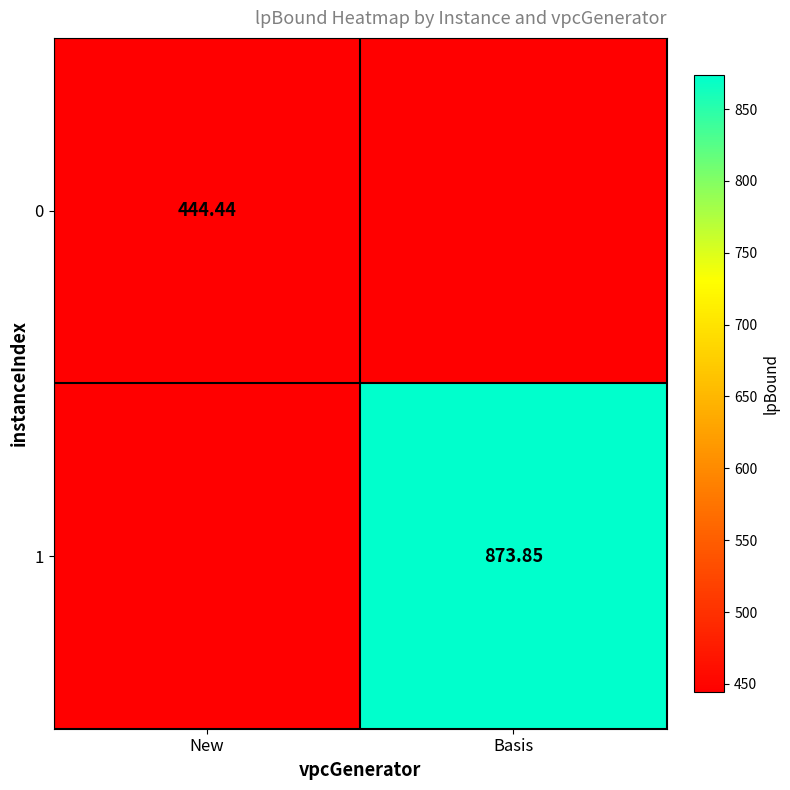

At which category is the sum across all series the highest?

Basis